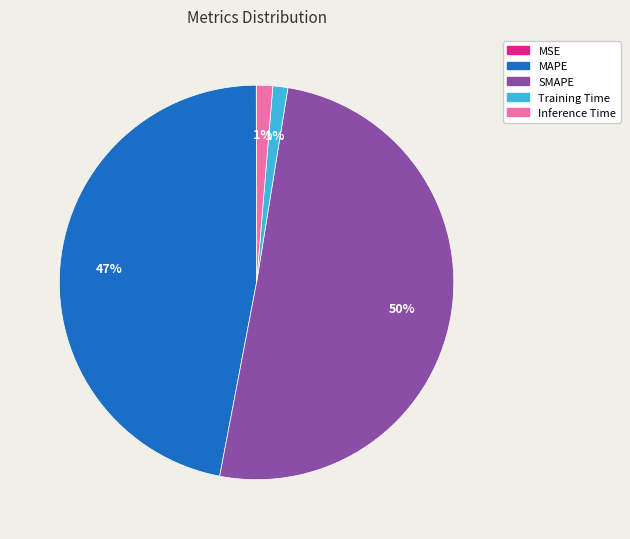

Does any single category account for the majority?

Yes